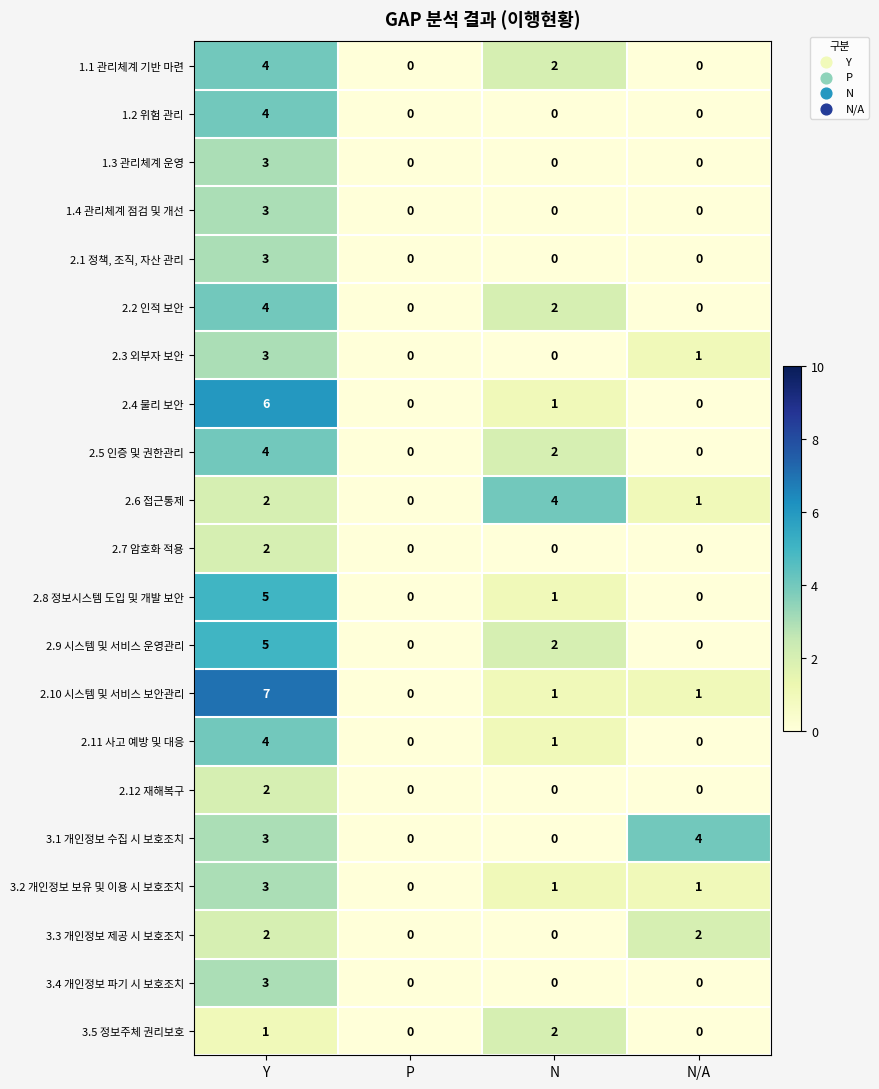

What is the difference between the highest and lowest values at N?

4